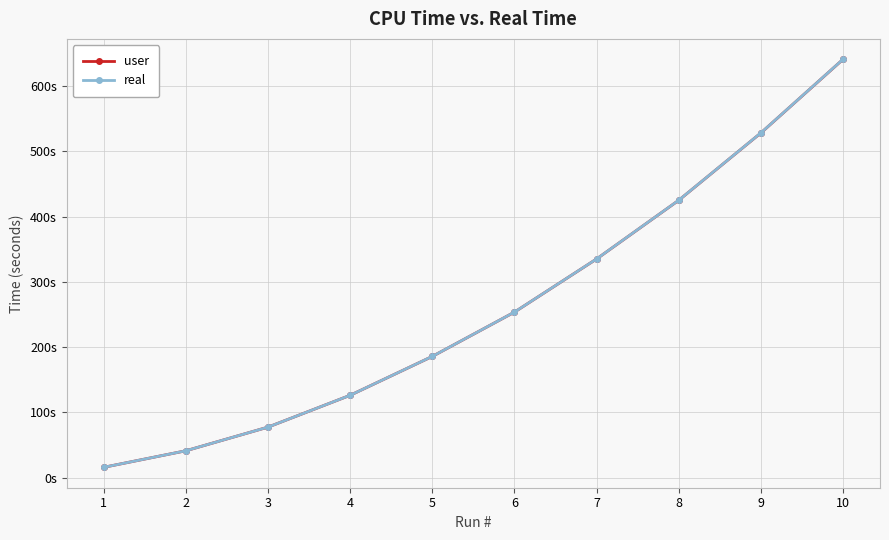

Which label corresponds to the smallest value in the chart?

1